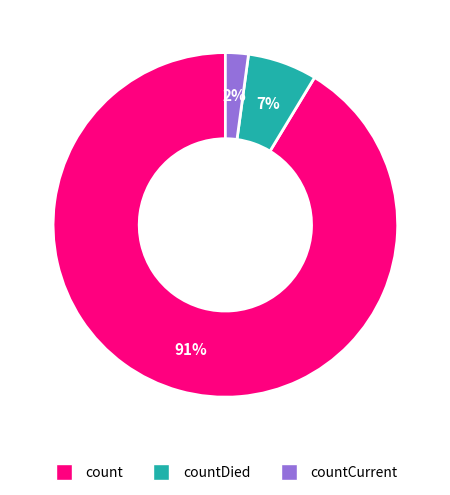

To the nearest percent, what portion does countCurrent represent?

2%